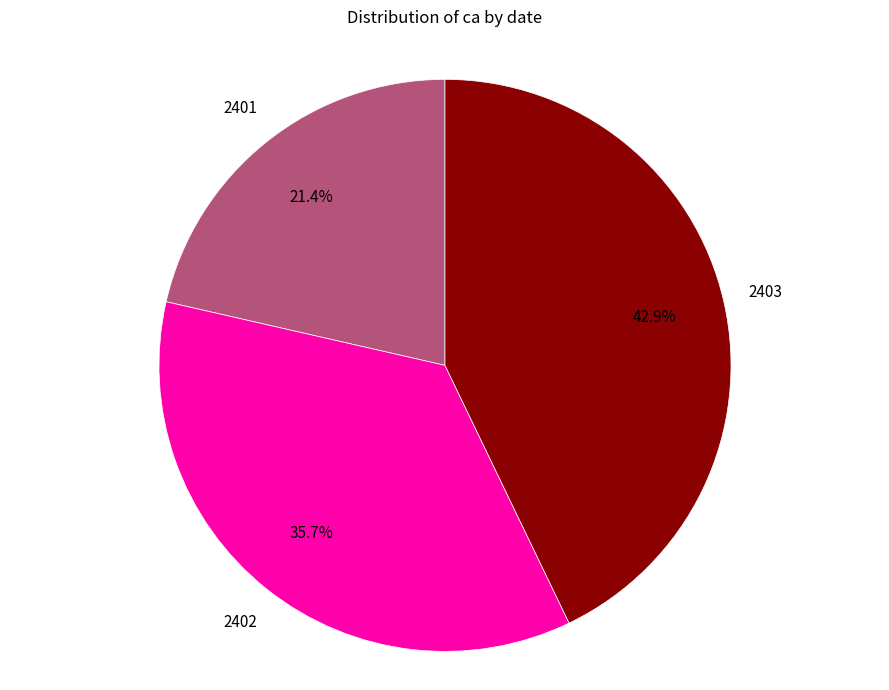

Does any single category account for the majority?

No